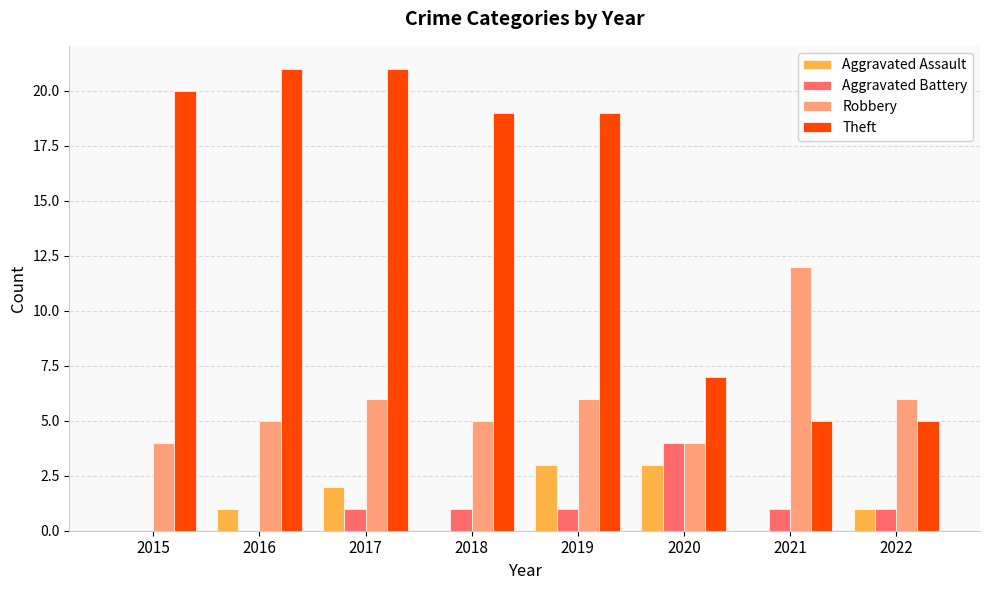

What is the spread (max minus min) of values at 2020?

4